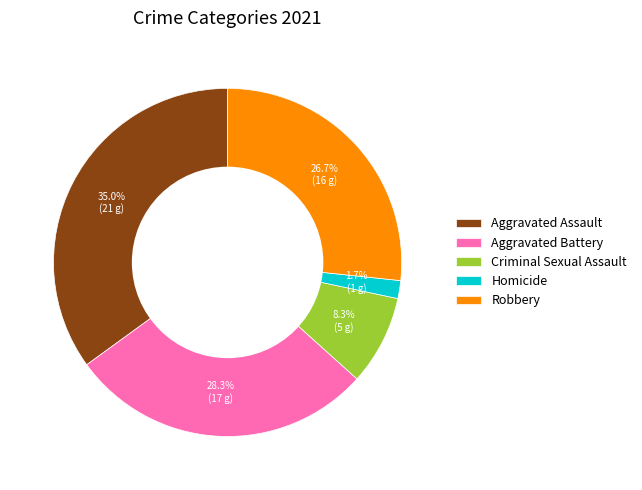

To the nearest percent, what percentage of the pie is Aggravated Assault?

35%